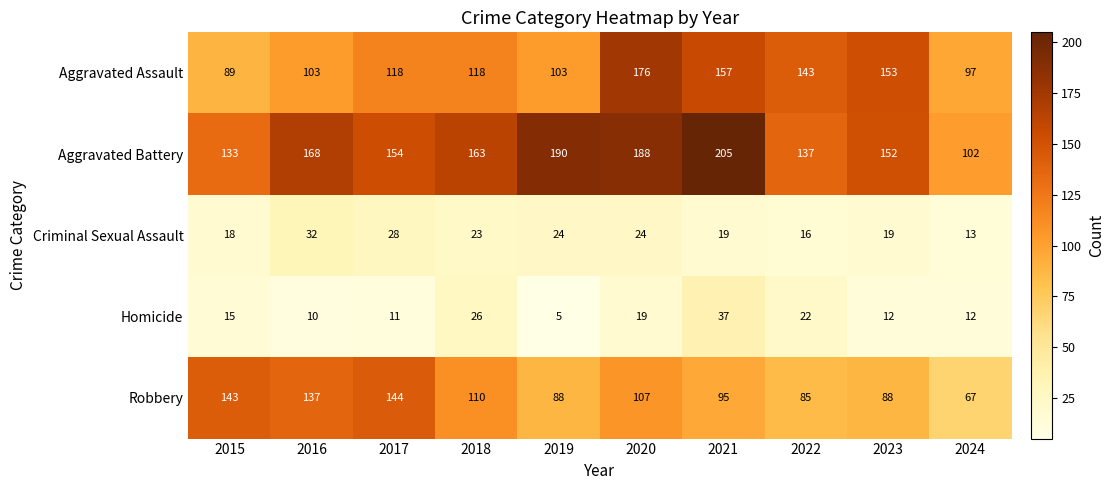

Is it true that Aggravated Assault equals 179 at 2019?

False